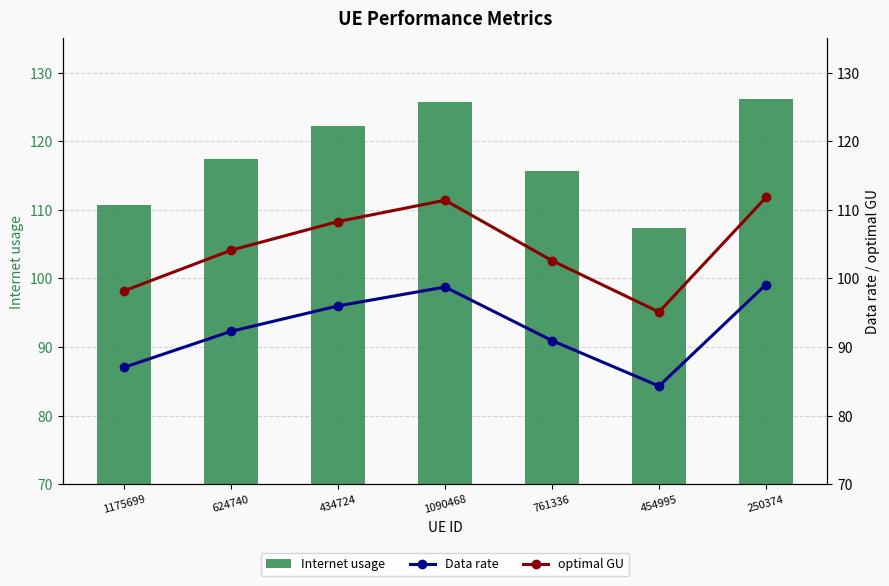

List the series in order of their peak value, highest first.

Internet usage, optimal GU, Data rate